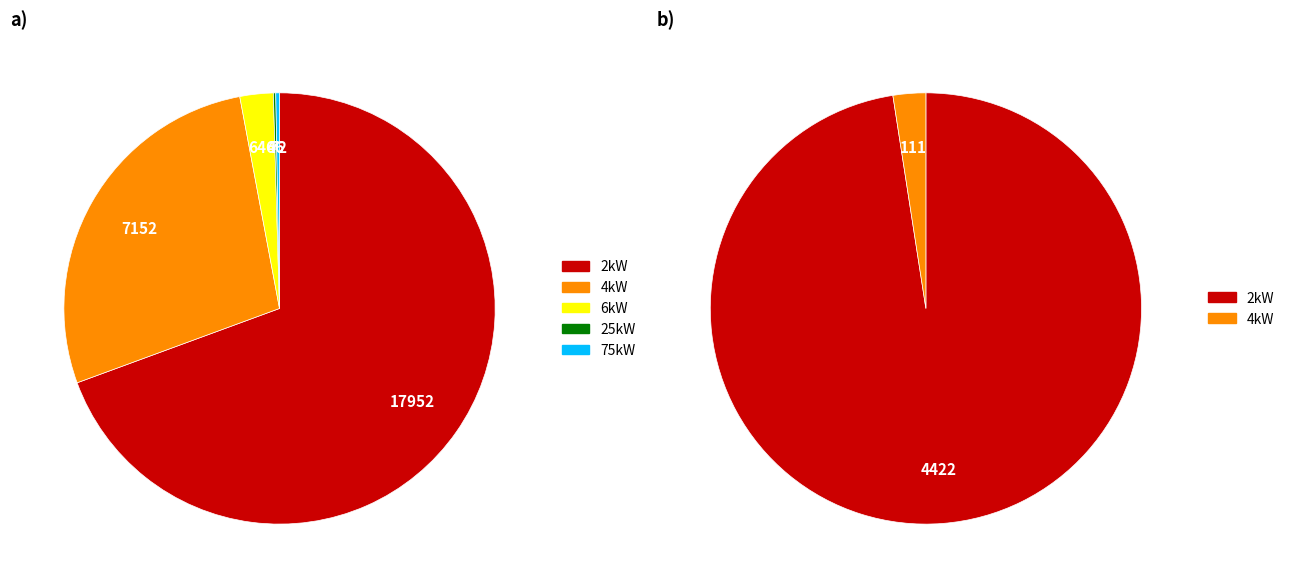

The 2kW_SW slice represents 11% of the pie. True or false?

False